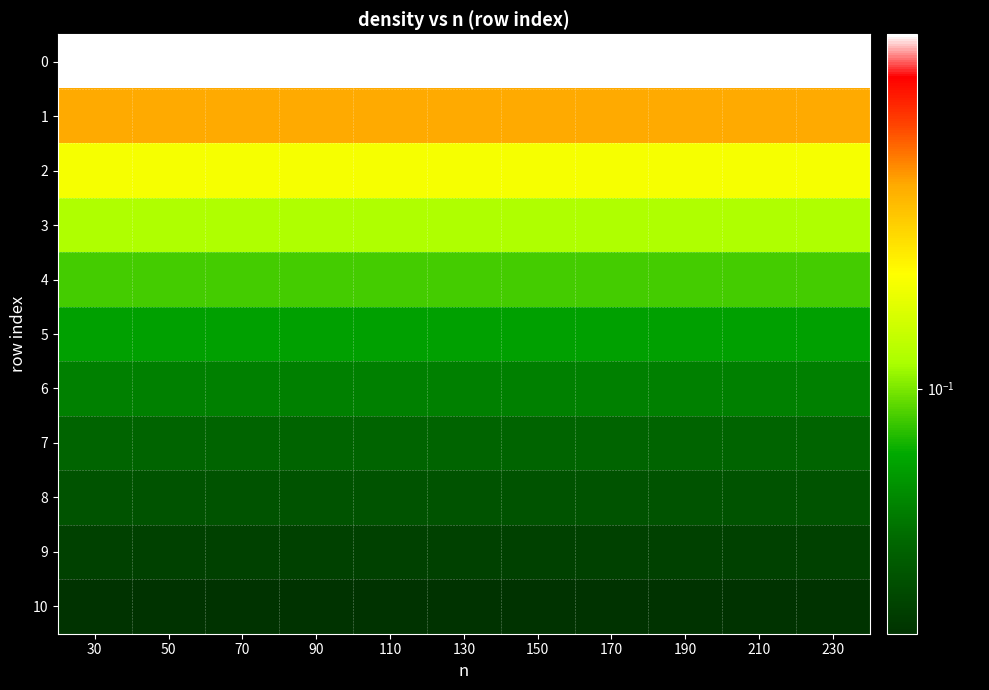

At which category is the sum across all series the highest?

30